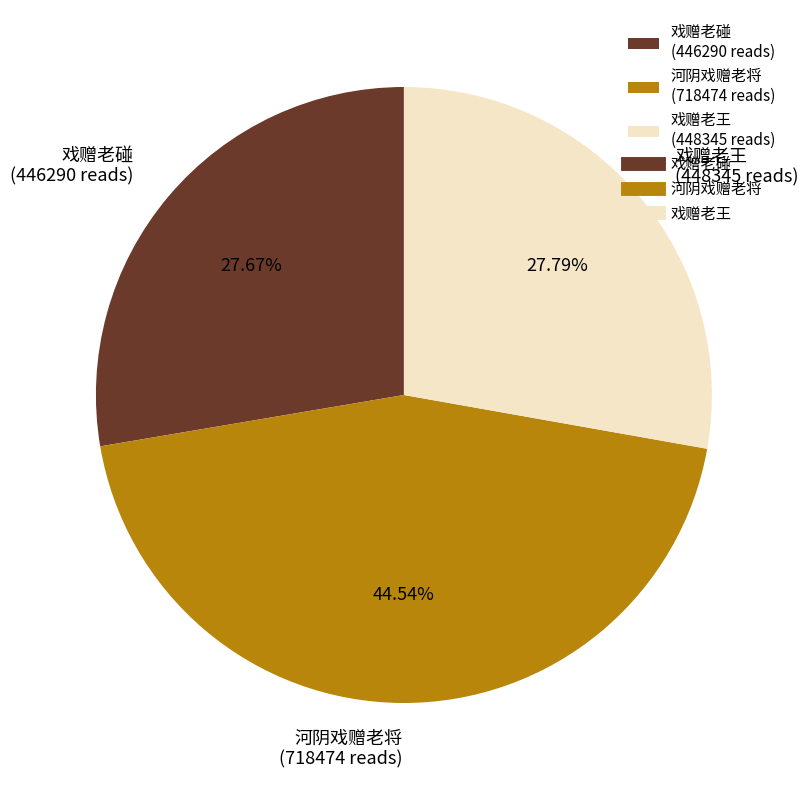

True or false: 戏赠老王 accounts for 19% of the total.

False